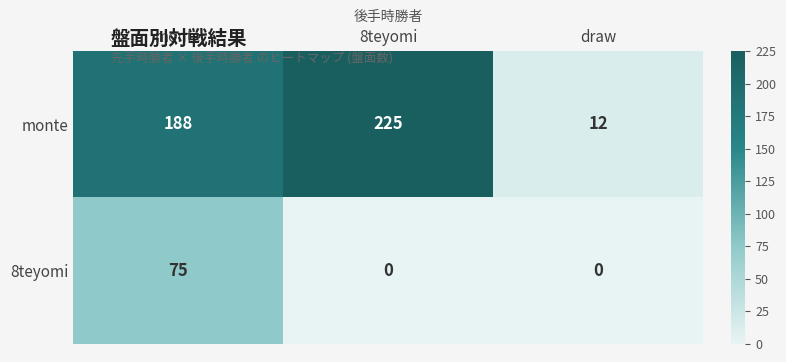

The monte series shows 17 at draw. True or false?

False